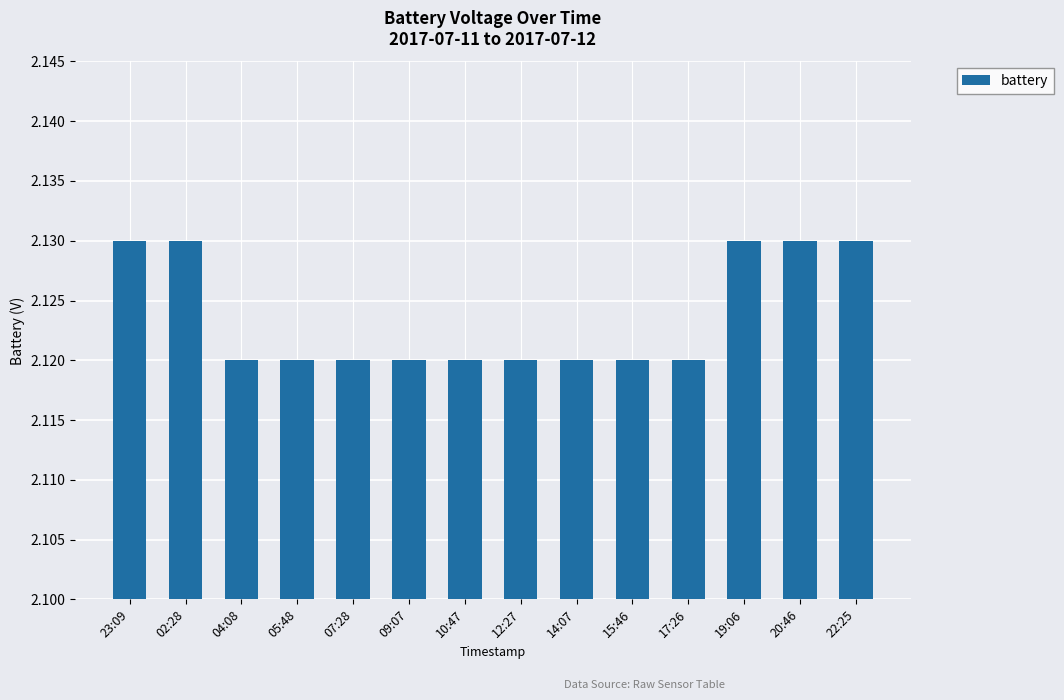

What is the label of the 10th bar from the left?

15:46